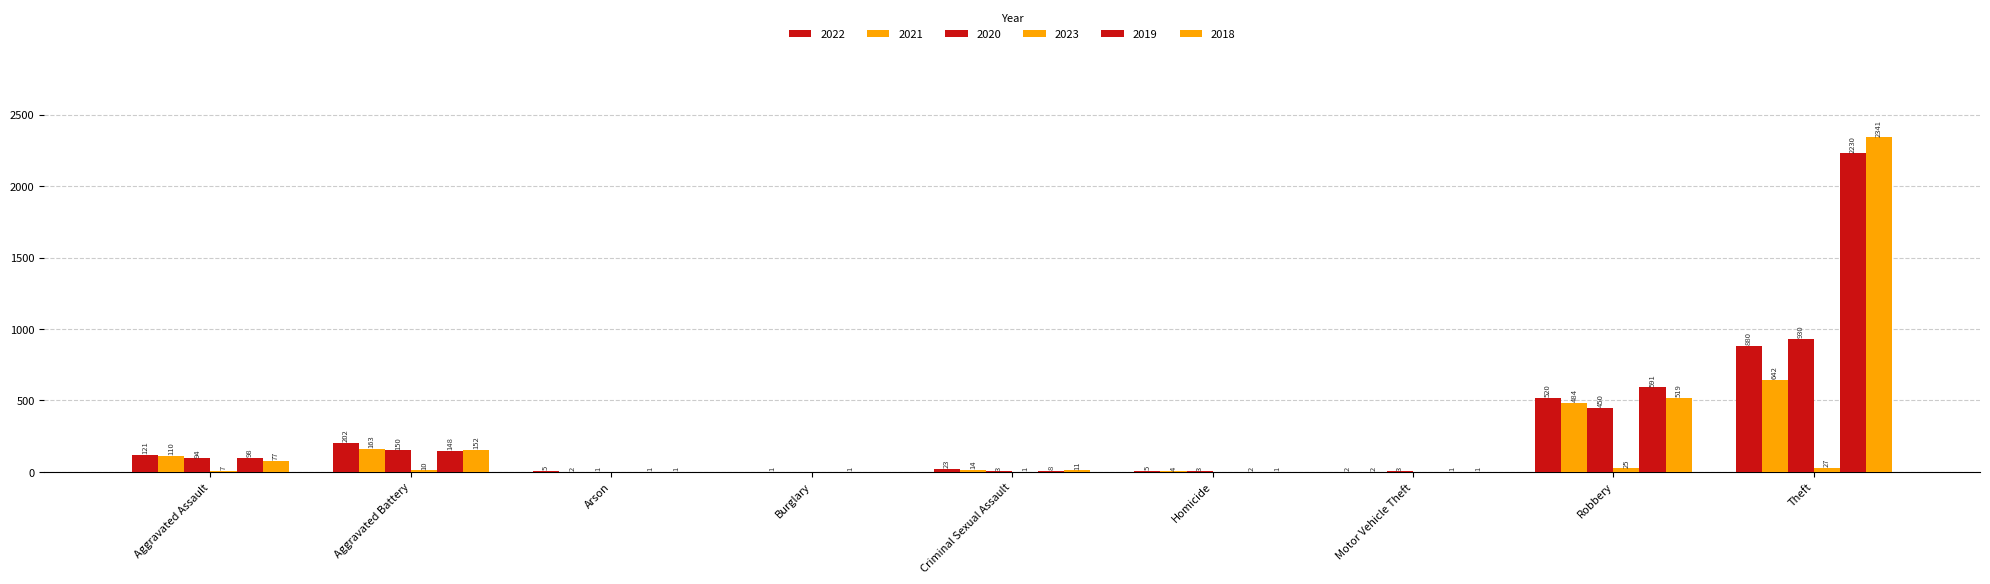

How many data points does each series have?

9